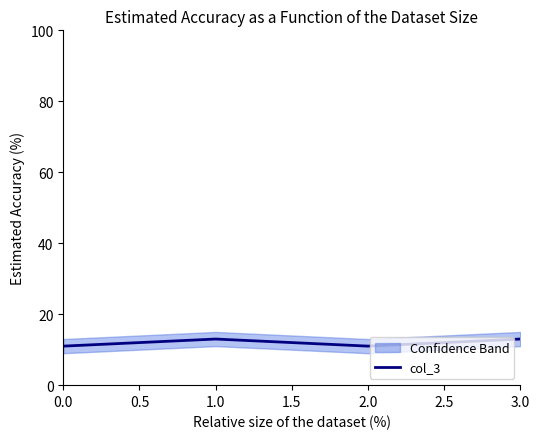

True or false: col_3 has more than 1 interior local peaks.

False